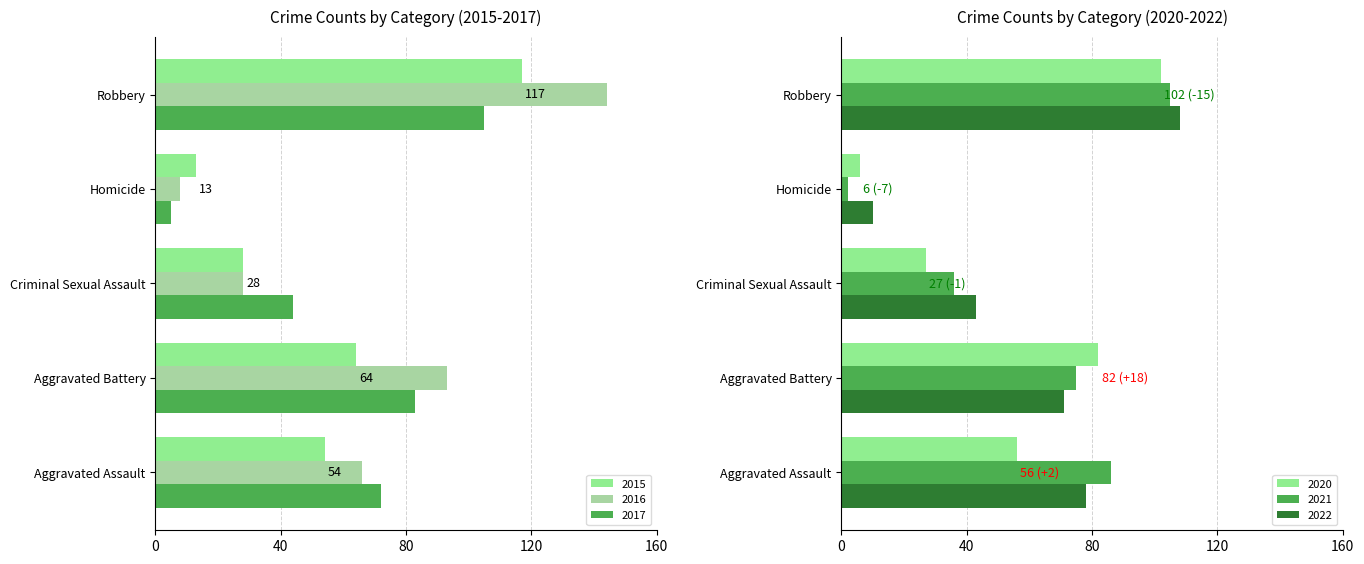

True or false: 2020 has a value of 40 at Robbery.

False